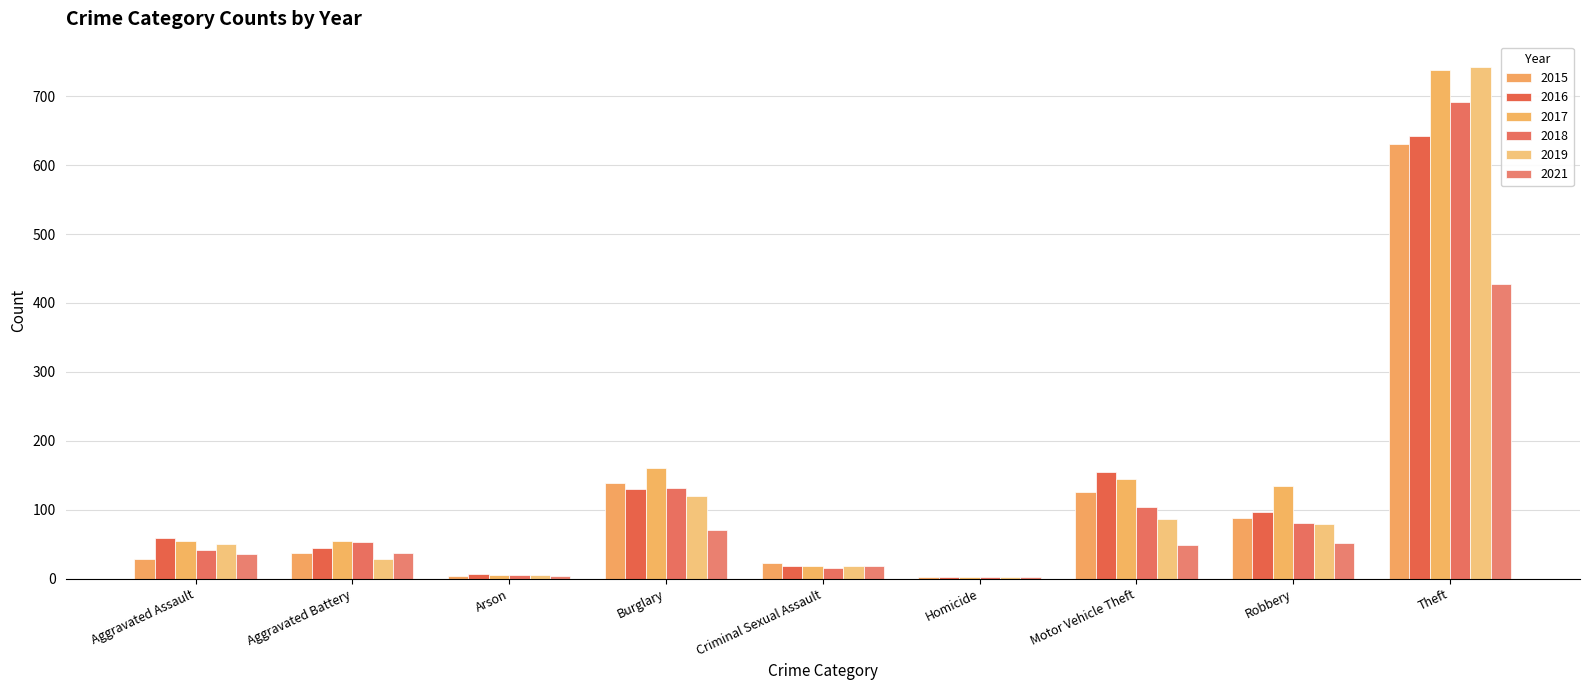

Reading right to left, what are all the values shown in this chart?

2015: 630	88	125	3	22	139	4	37	28
2016: 642	96	155	2	19	130	6	44	59
2017: 738	134	145	3	18	160	5	54	55
2018: 691	80	104	3	15	131	5	53	41
2019: 742	79	87	3	19	120	5	29	50
2021: 427	51	49	2	18	71	4	37	36